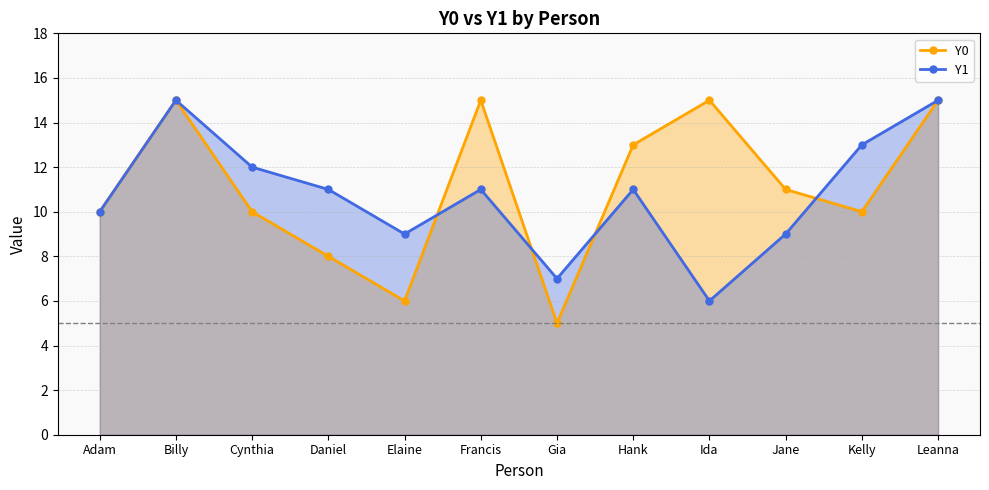

How many lines are shown in the chart?

2